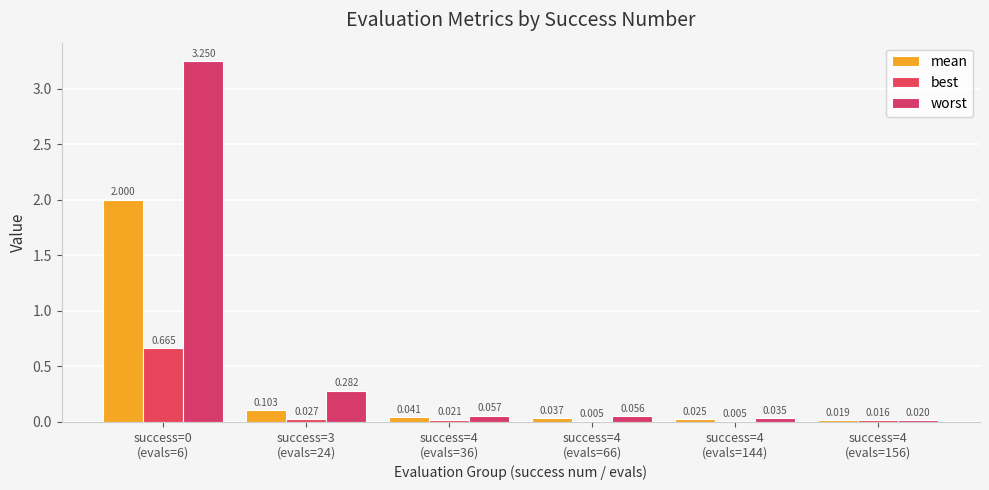

How many distinct data groups are displayed?

3